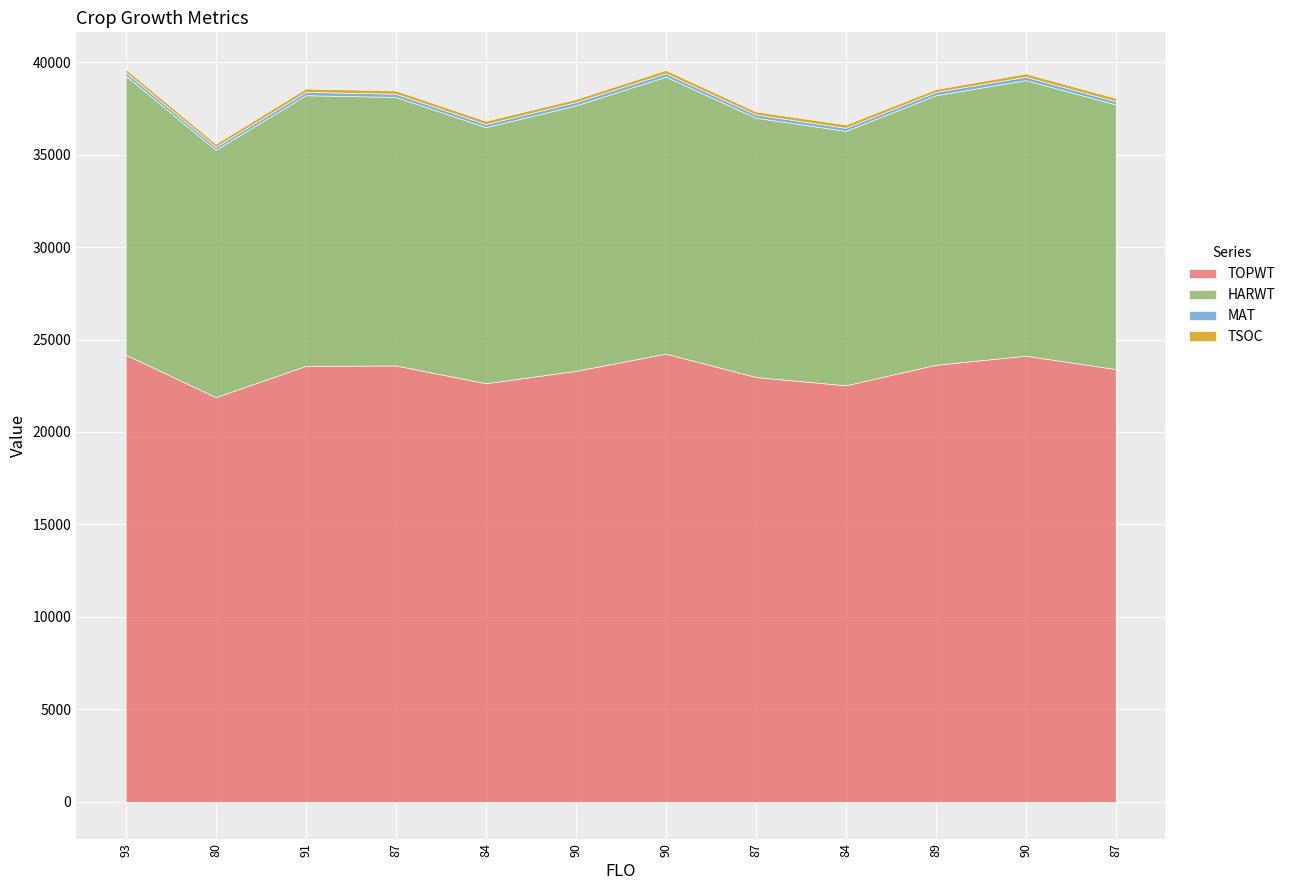

True or false: TSOC has a value of 296 at 80.

False